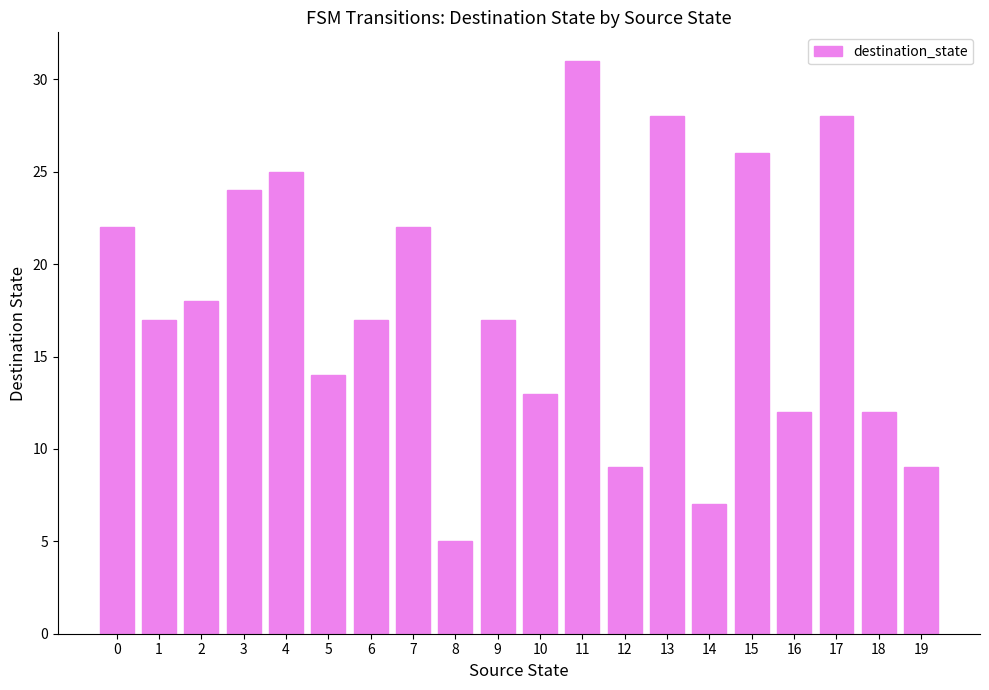

What is the change in value from 3 to 15?

+2